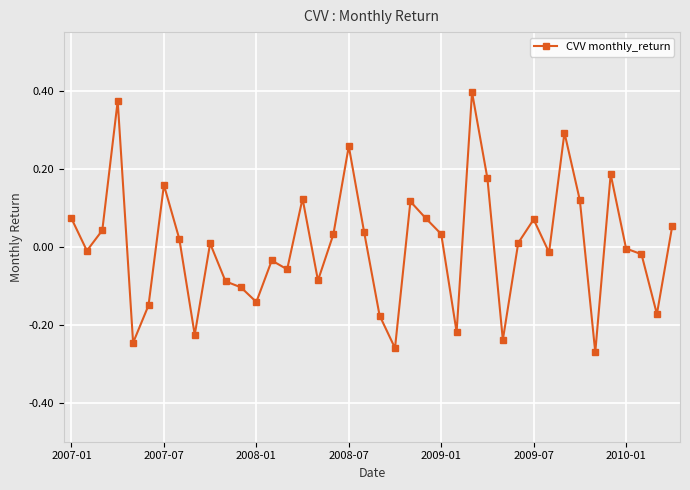

True or false: the data has more than 1 interior local peaks.

True